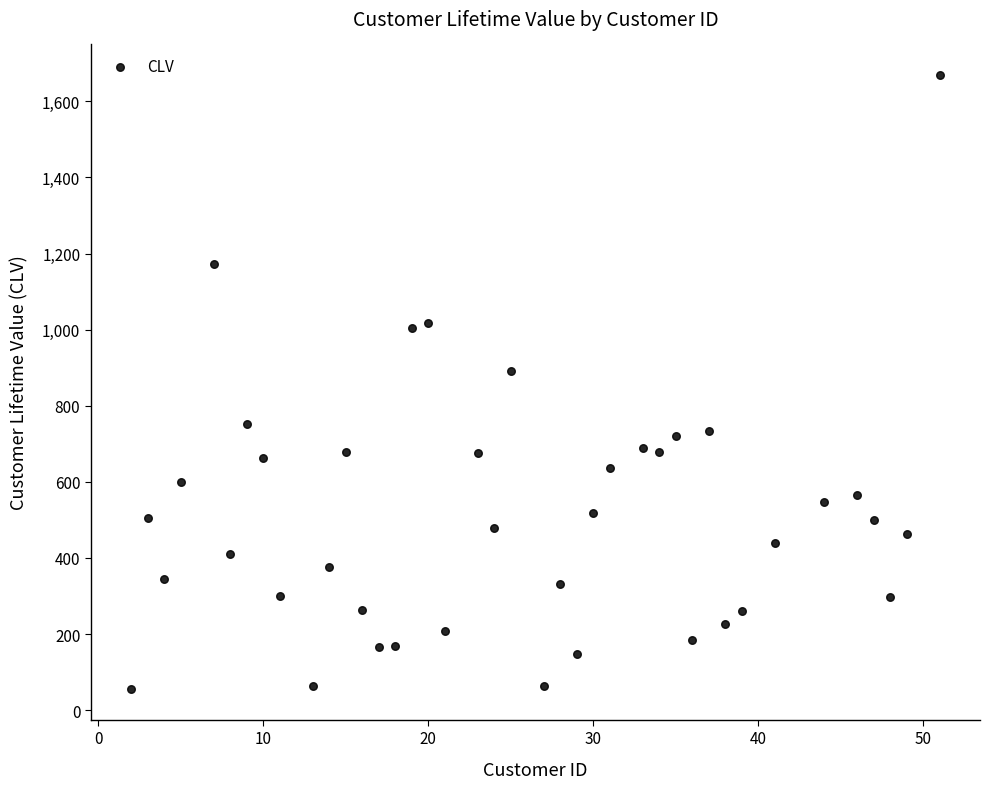

What is the range of Y values (max minus min)?

1613.3